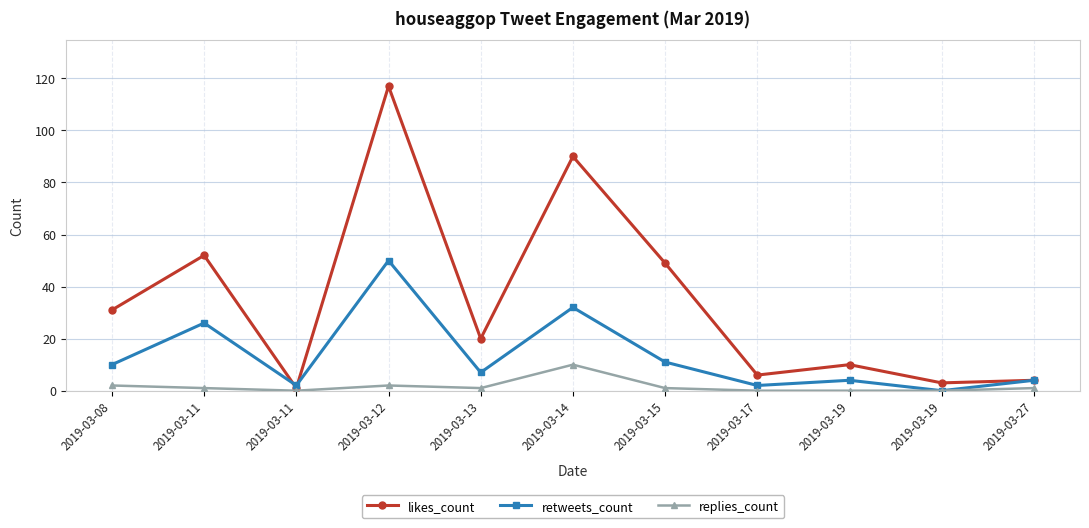

Is it true that retweets_count equals 2 at 2019-03-11?

True